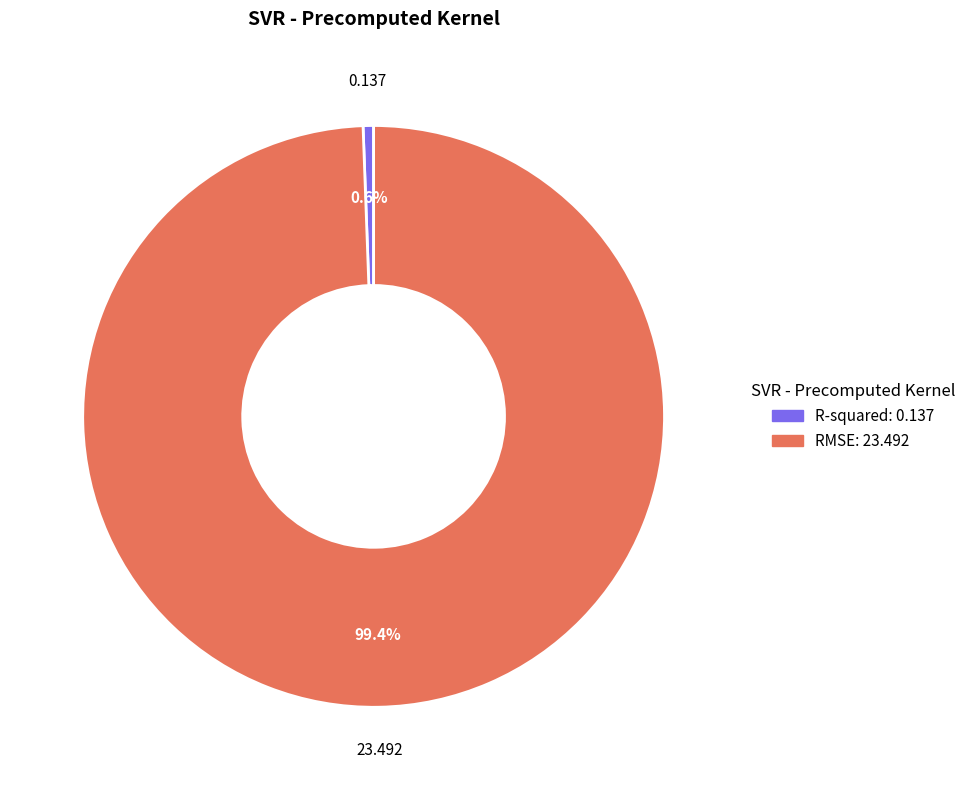

True or false: RMSE accounts for 93% of the total.

False